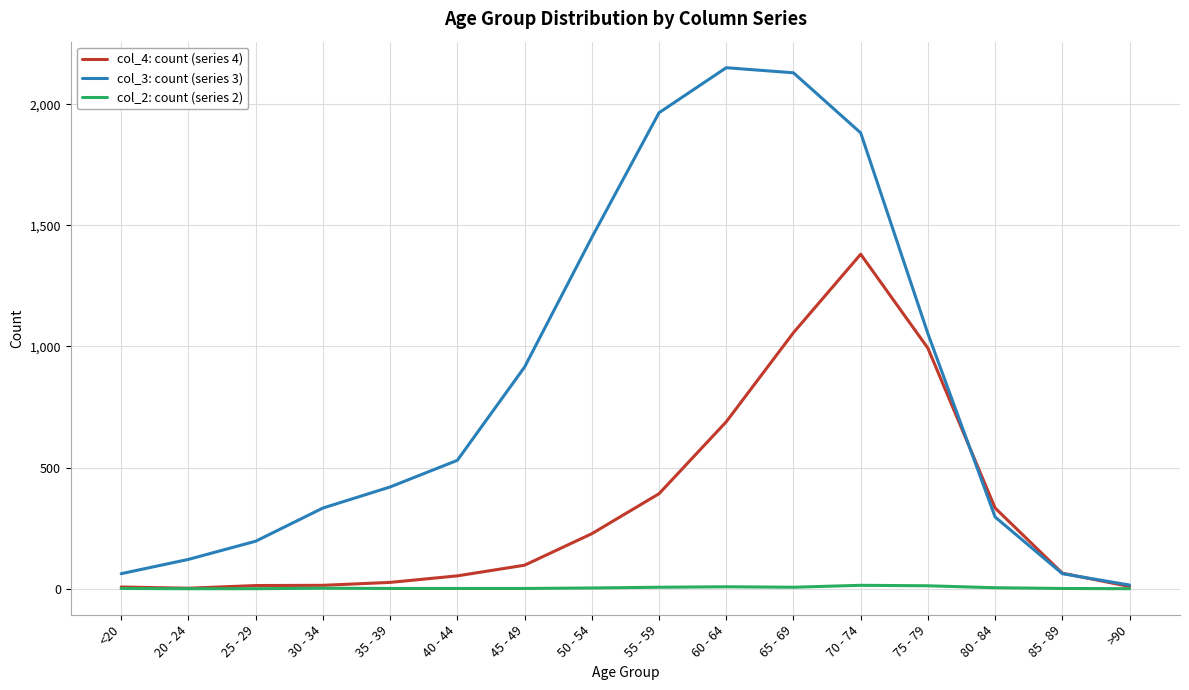

Is the value of col_3: count (series 3) at 20 - 24 greater than the value of col_4: count (series 4) at >90?

Yes